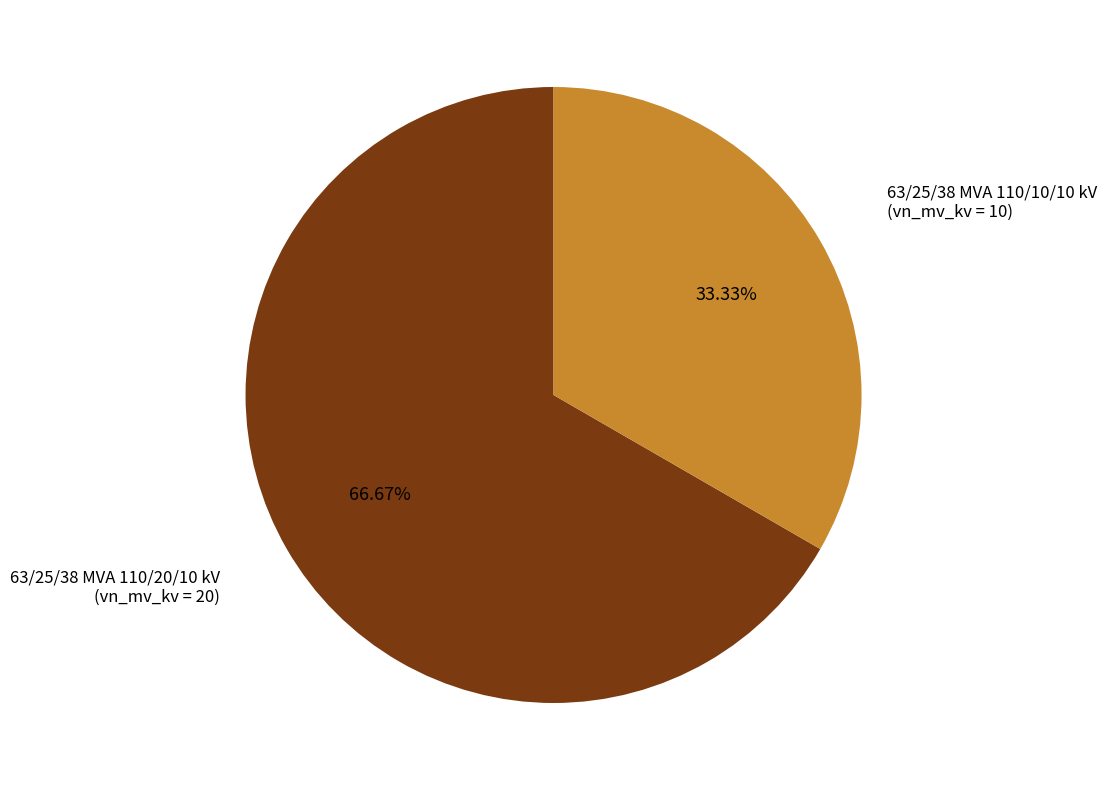

To the nearest percent, what is the difference between the 63/25/38 MVA 110/10/10 kV and 63/25/38 MVA 110/20/10 kV slice percentages?

33%